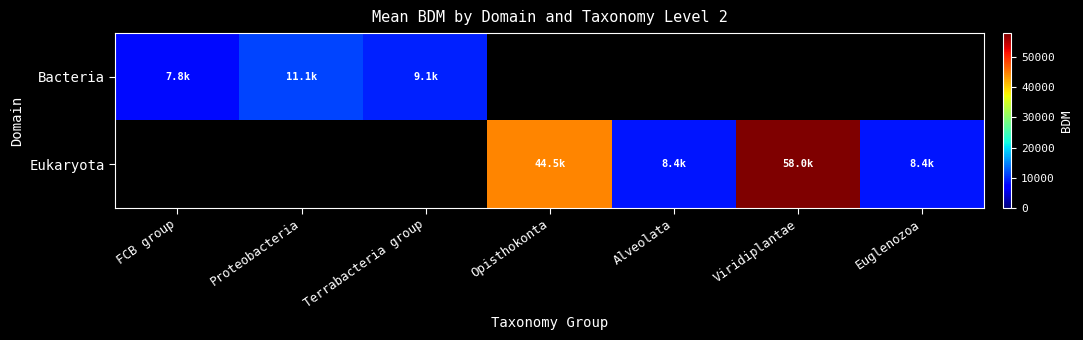

What is the difference between the maximum and minimum values in the Bacteria series?

3315.3